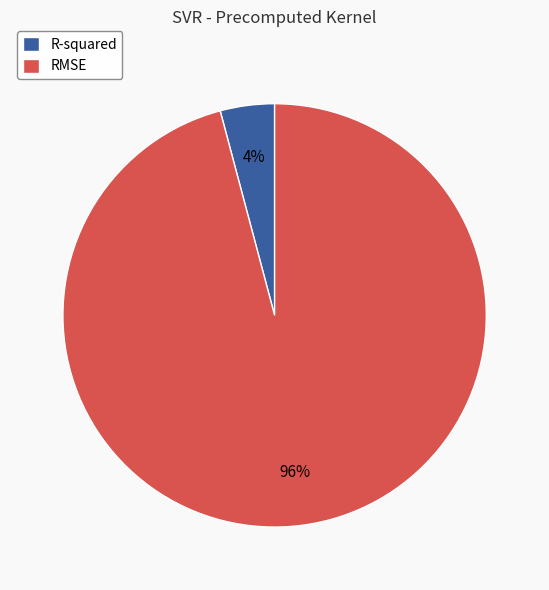

To the nearest percent, what is the difference between the largest and smallest slice percentages?

92%